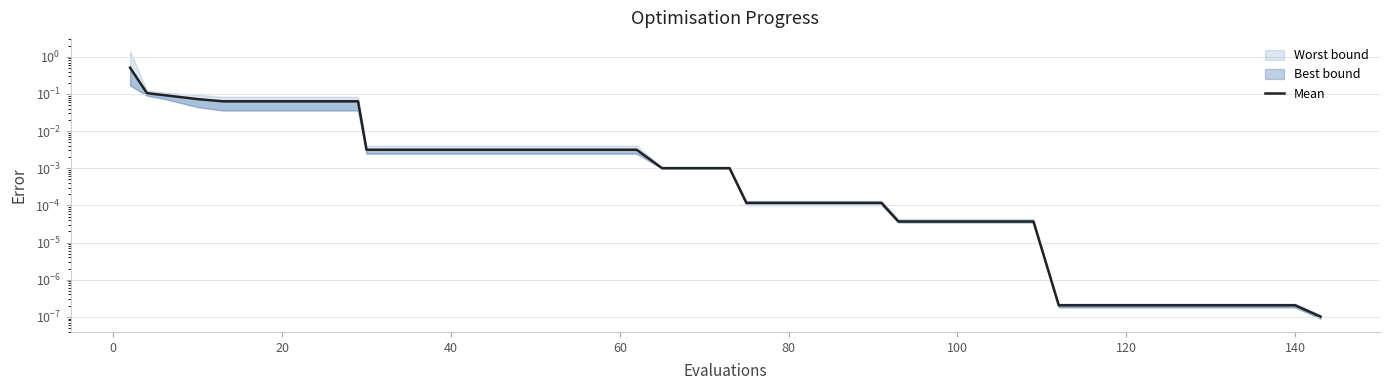

Reading left to right, extract all data points from this chart.

0.5	0.1	0.1	0.1	0.1	0.1	0.1	0.1	0.1	0.0	0.0	0.0	0.0	0.0	0.0	0.0	0.0	0.0	0.0	0.0	0.0	0.0	0.0	0.0	0.0	0.0	0.0	0.0	0.0	0.0	0.0	0.0	0.0	0.0	0.0	0.0	0.0	0.0	0.0	0.0